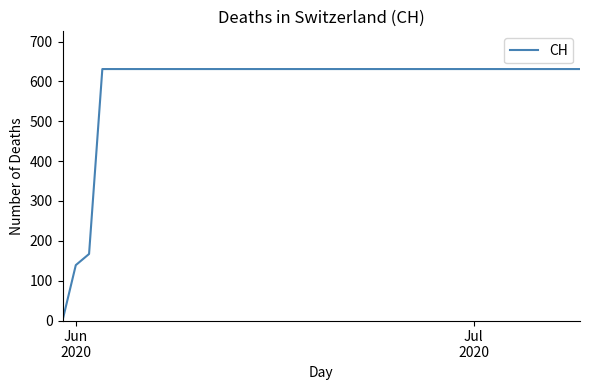

What is the average value?

591